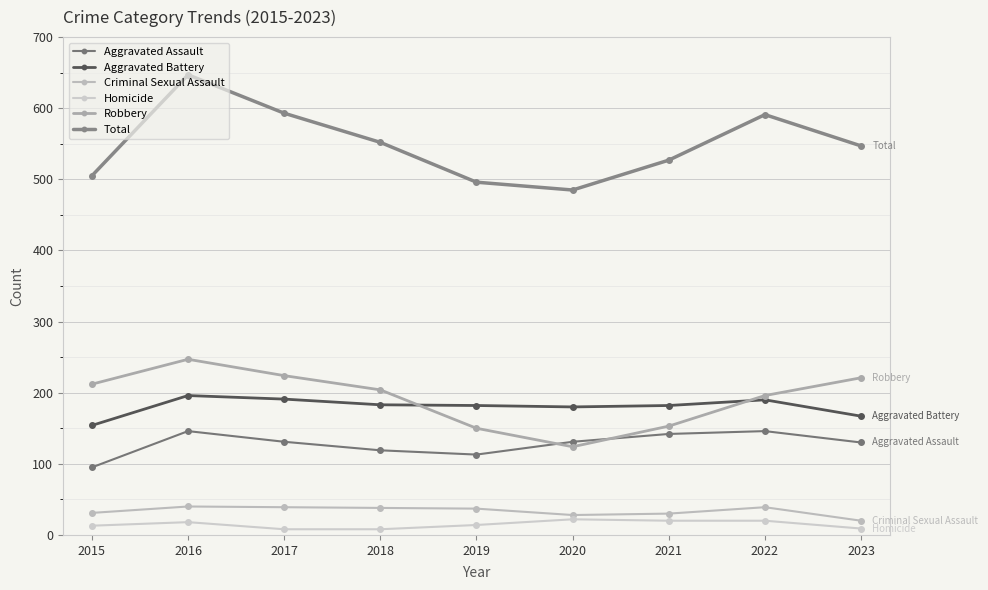

How many values in the Robbery series are below 204?

4